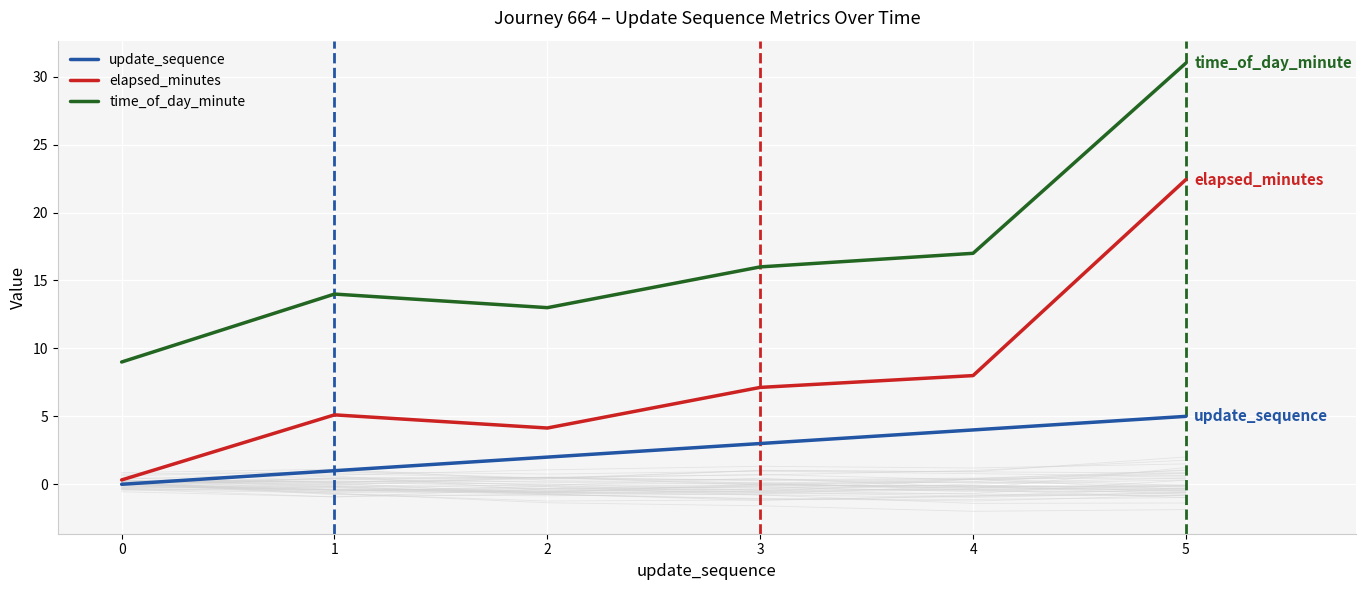

The update_sequence series shows 3.5 at 0. True or false?

False